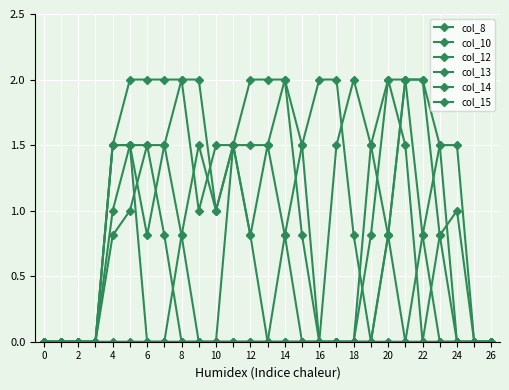

How many lines are shown in the chart?

6